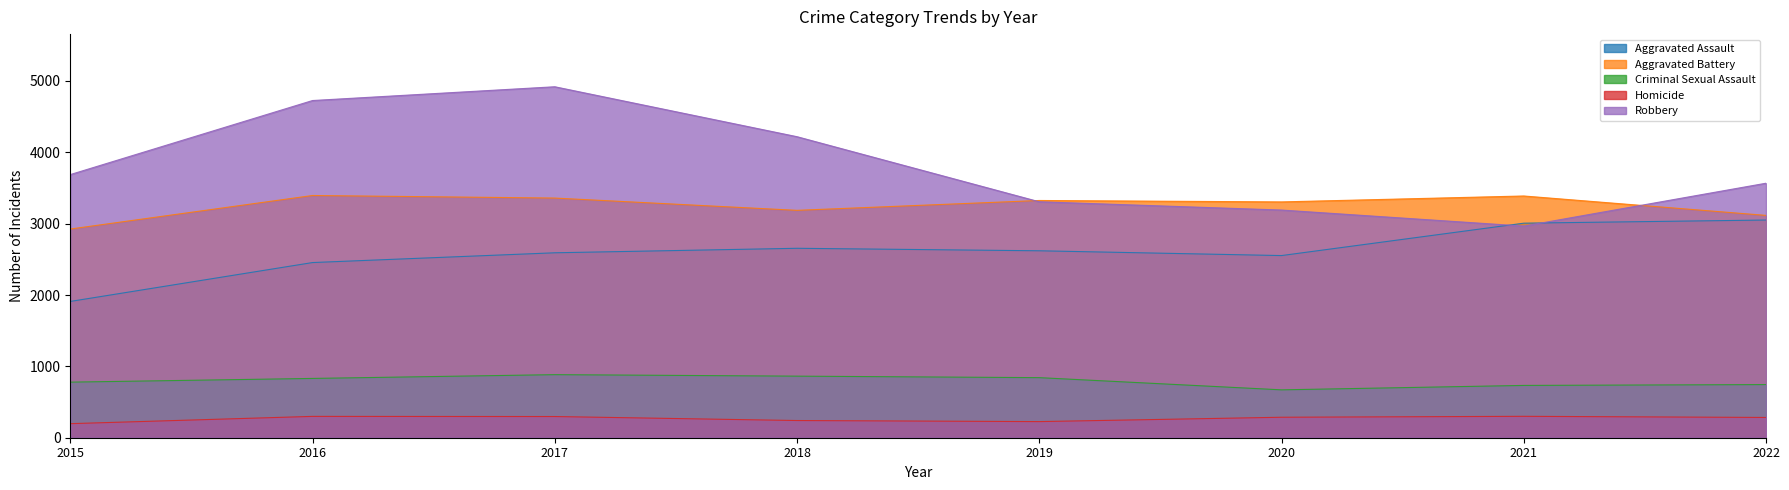

Which series changed the most between 2015 and 2018?

Aggravated Assault